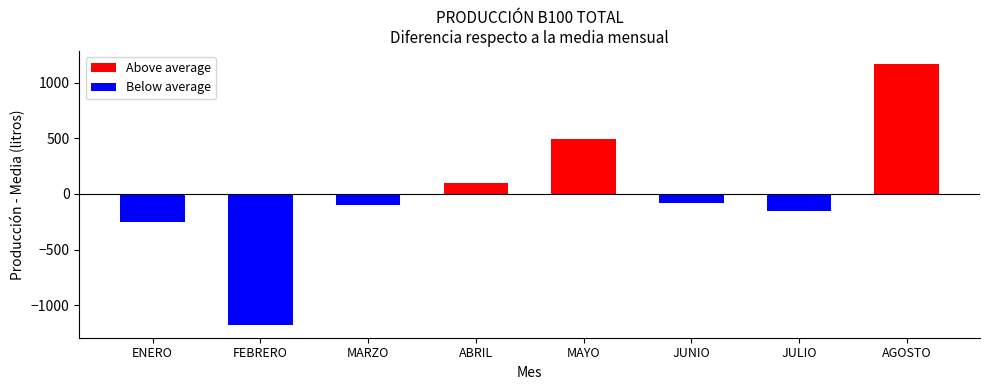

What is the sum of the Below average values at MAYO and JULIO?

-156.4